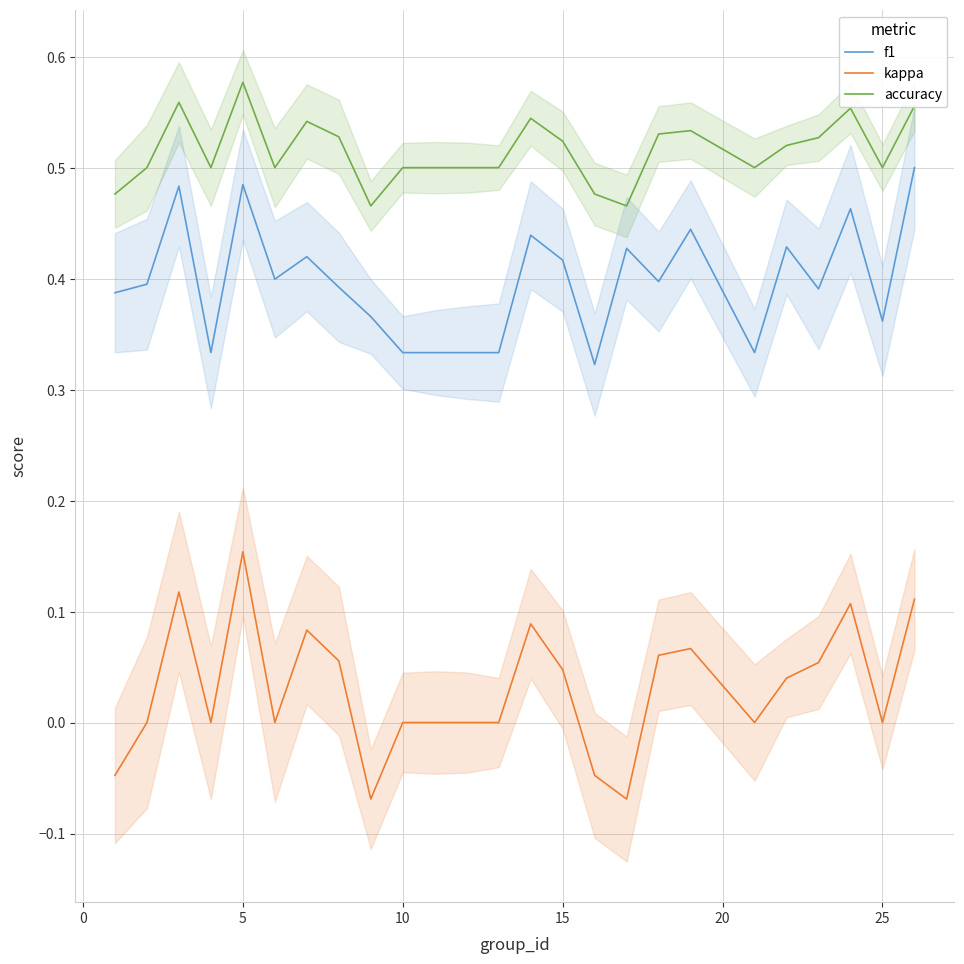

True or false: kappa and accuracy intersect in this chart.

False